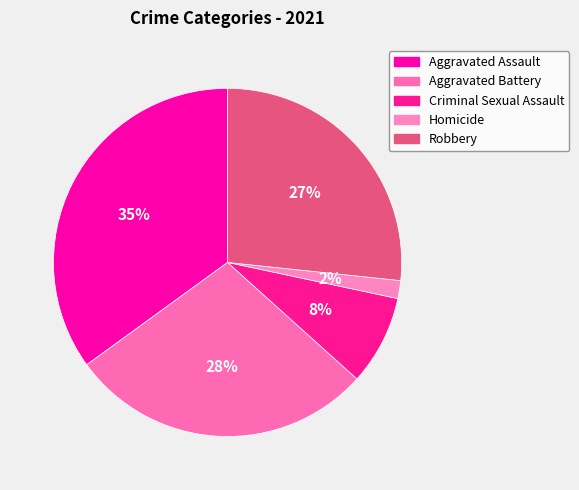

Which slice is the smallest?

Homicide